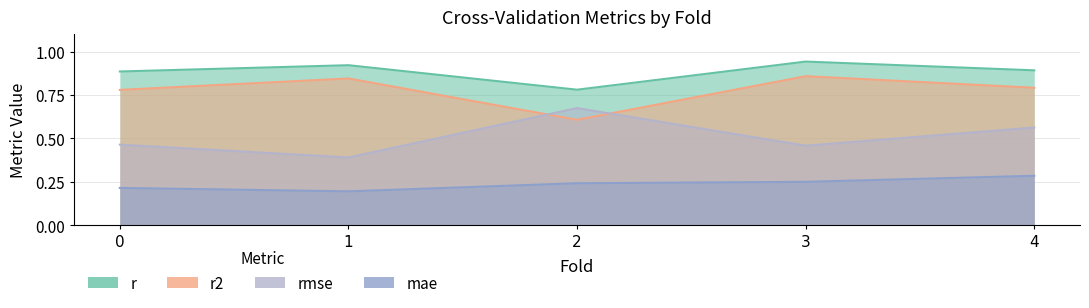

The rmse series shows 0.7 at 0. True or false?

False